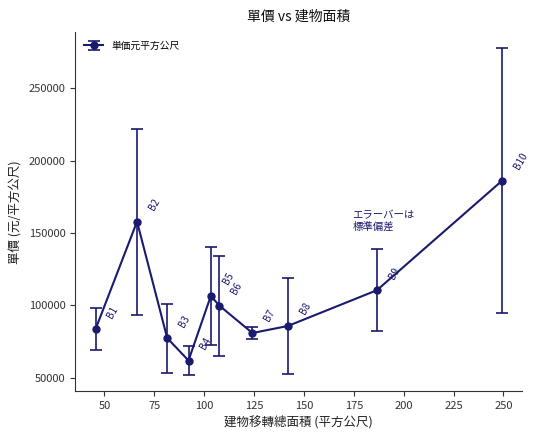

What is the difference between the second highest and minimum values?

96101.0